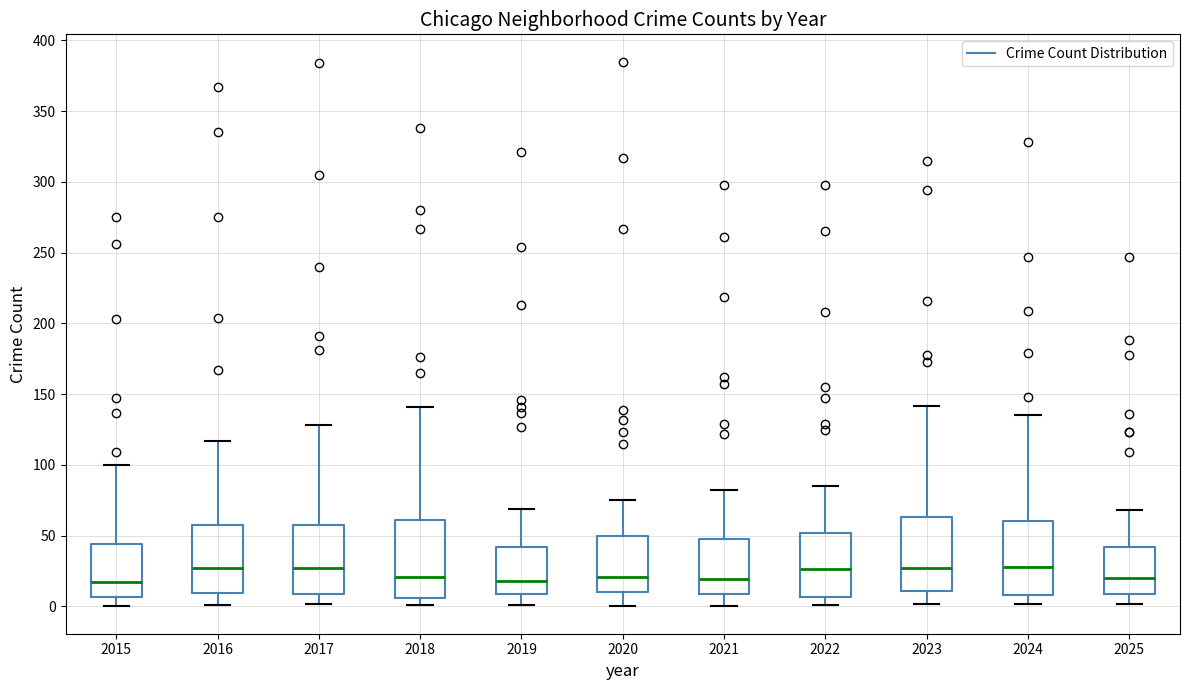

Where is the upper edge of the box at x = 2022 on the y-axis? The values are not printed on the chart, so give them approximately, as read against the axis.

50